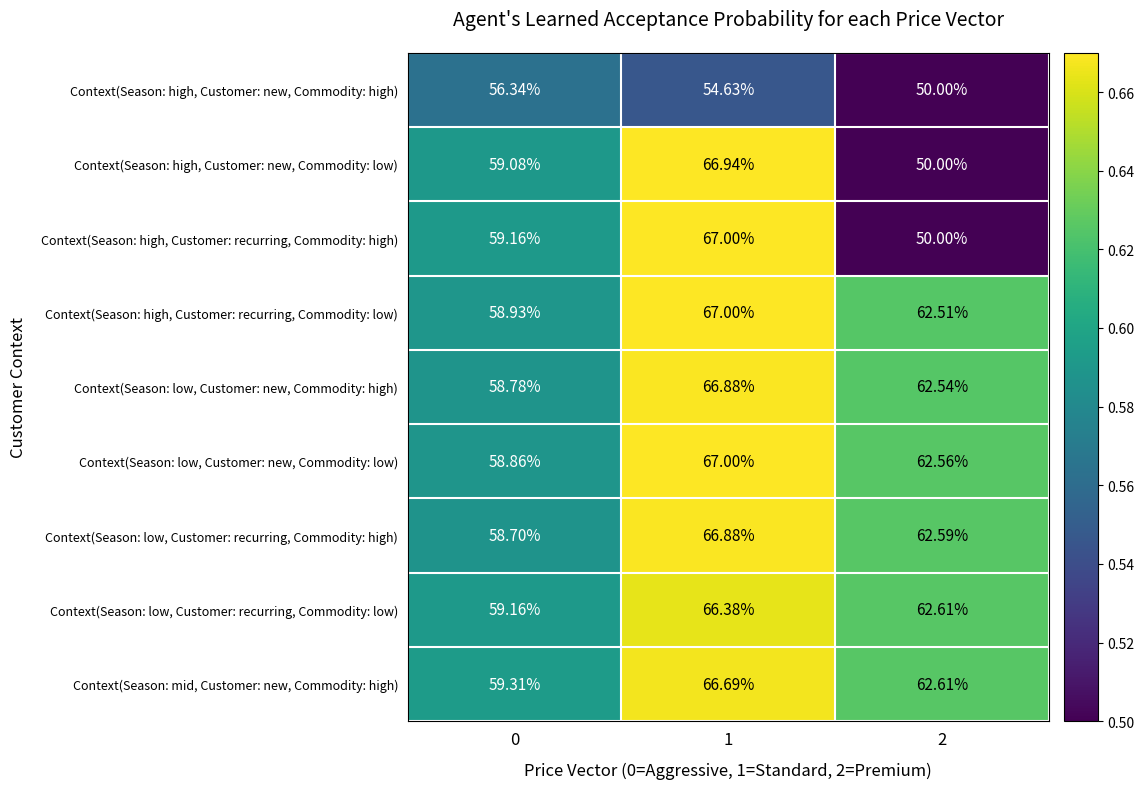

Which series has the widest spread of values?

Context(Season: high, Customer: recurring, Commodity: high)